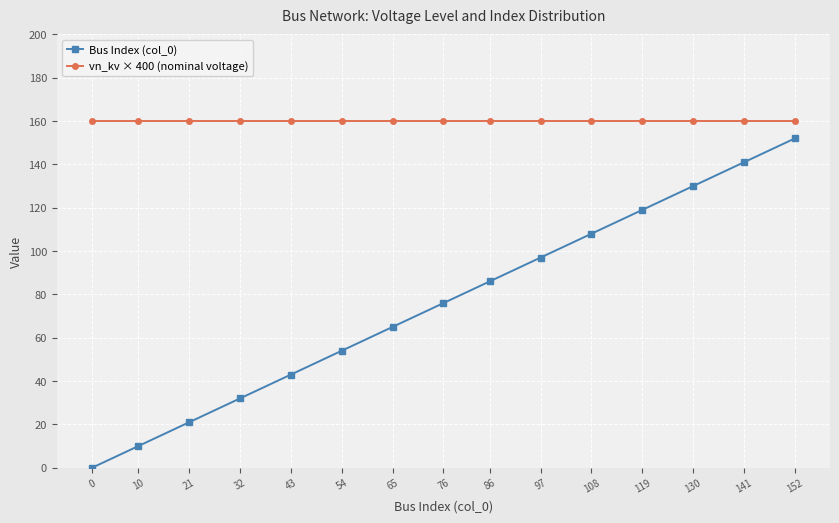

What is the difference between the highest and lowest values at 43?

117